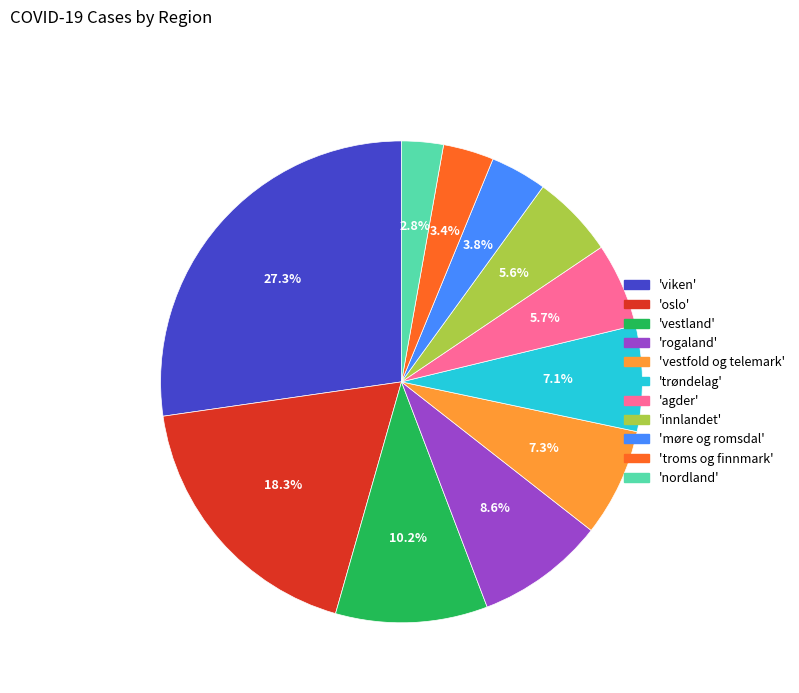

Is there a majority slice in this chart?

No